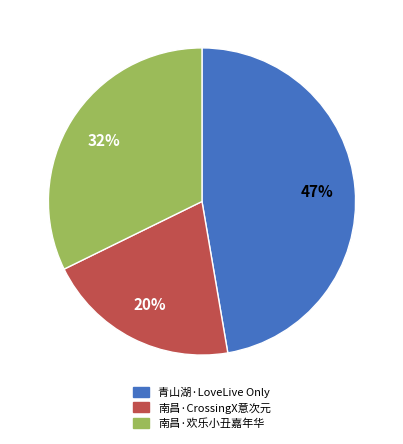

How many segments does this pie chart have?

3